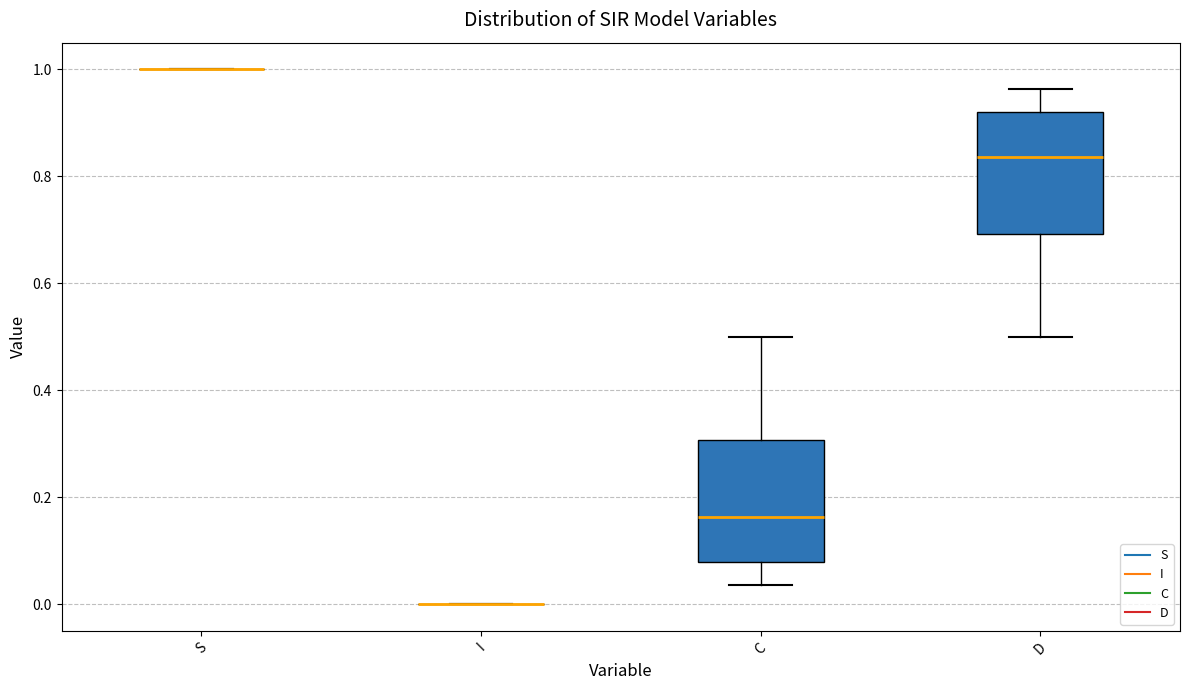

Reading left to right, transcribe this box plot: for each box, give where its median line is, the range the box spans, and where its two whiskers end, as read against the y-axis. The values are not printed on the chart, so give them approximately, as read against the axis.

S: box collapsed to a line at 1.00, whiskers 1.00 to 1.00
I: box collapsed to a line at 0.00, whiskers 0.00 to 0.00
C: median 0.16, box 0.08 to 0.30, whiskers 0.04 to 0.50
D: median 0.84, box 0.70 to 0.92, whiskers 0.50 to 0.96